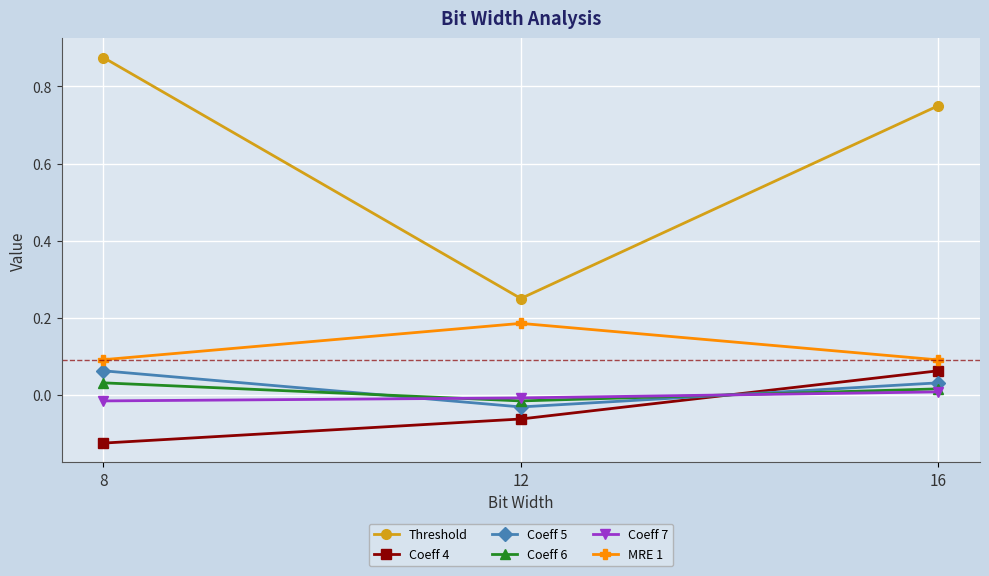

Which series has the widest spread of values?

Threshold